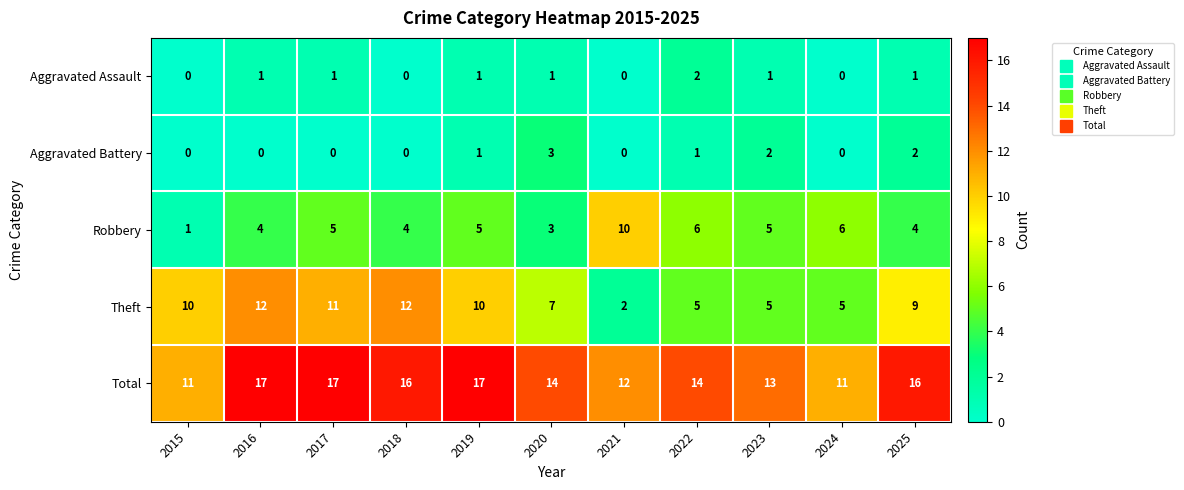

Is it true that Aggravated Battery equals 2 at 2018?

False